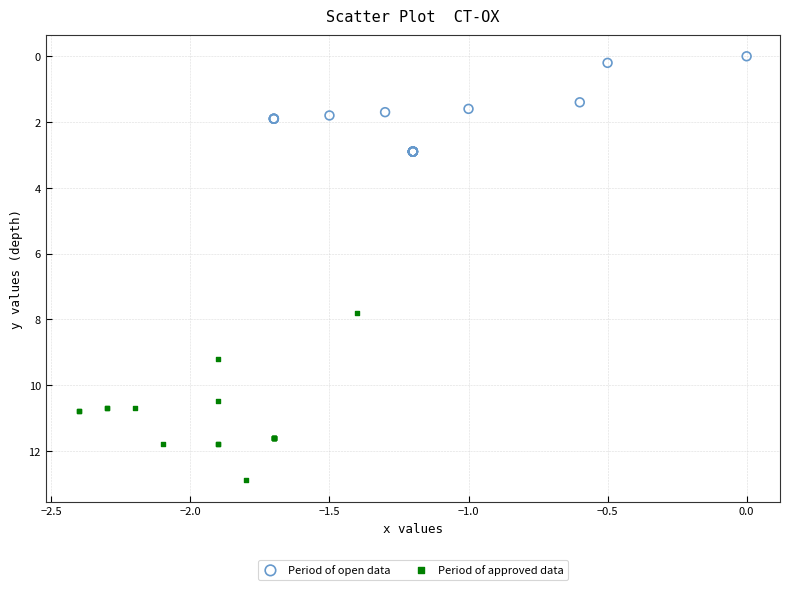

Which series contains the lowest Y value?

Period of open data